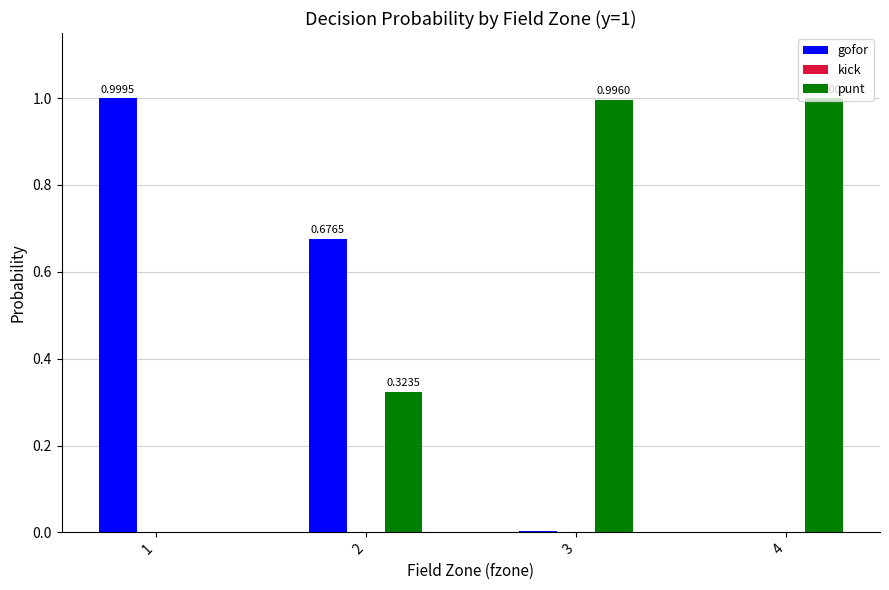

What is the total value across all series at 2?

1.0